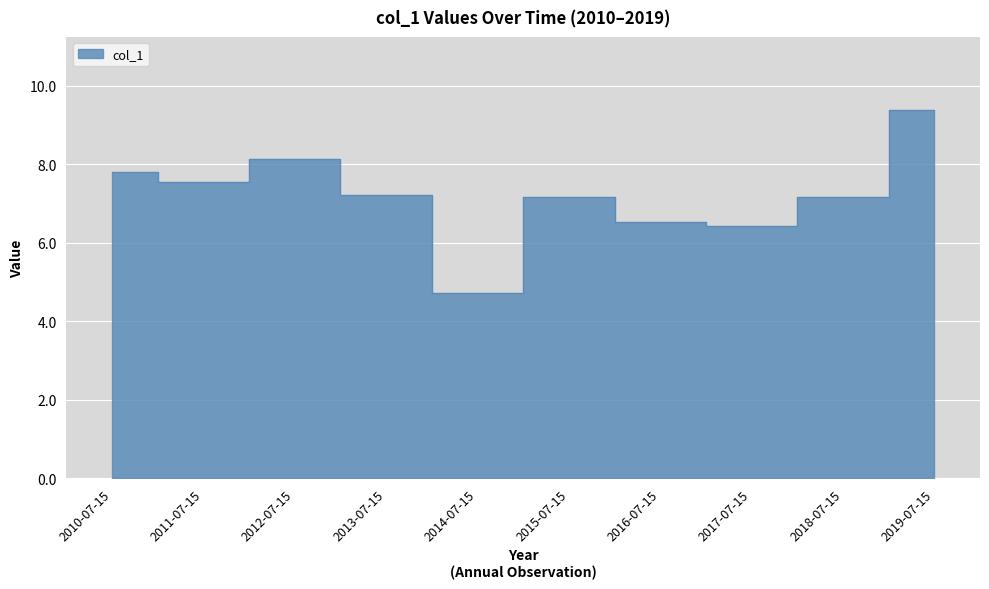

At which category does the data reach its first local peak?

2012-07-15